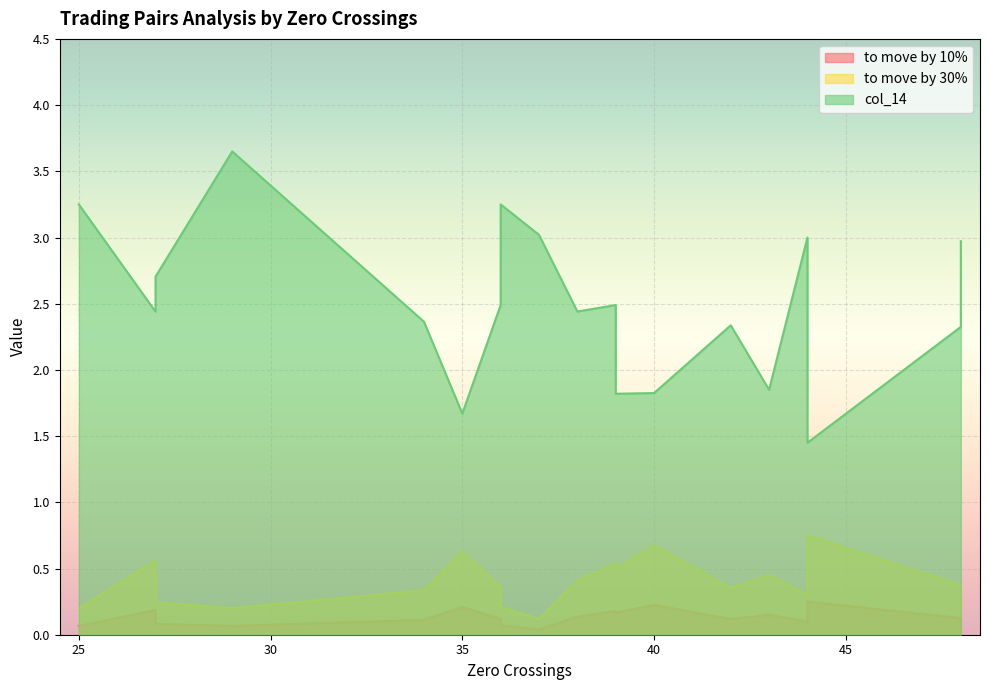

Which has a higher value, 27 or 29?

27